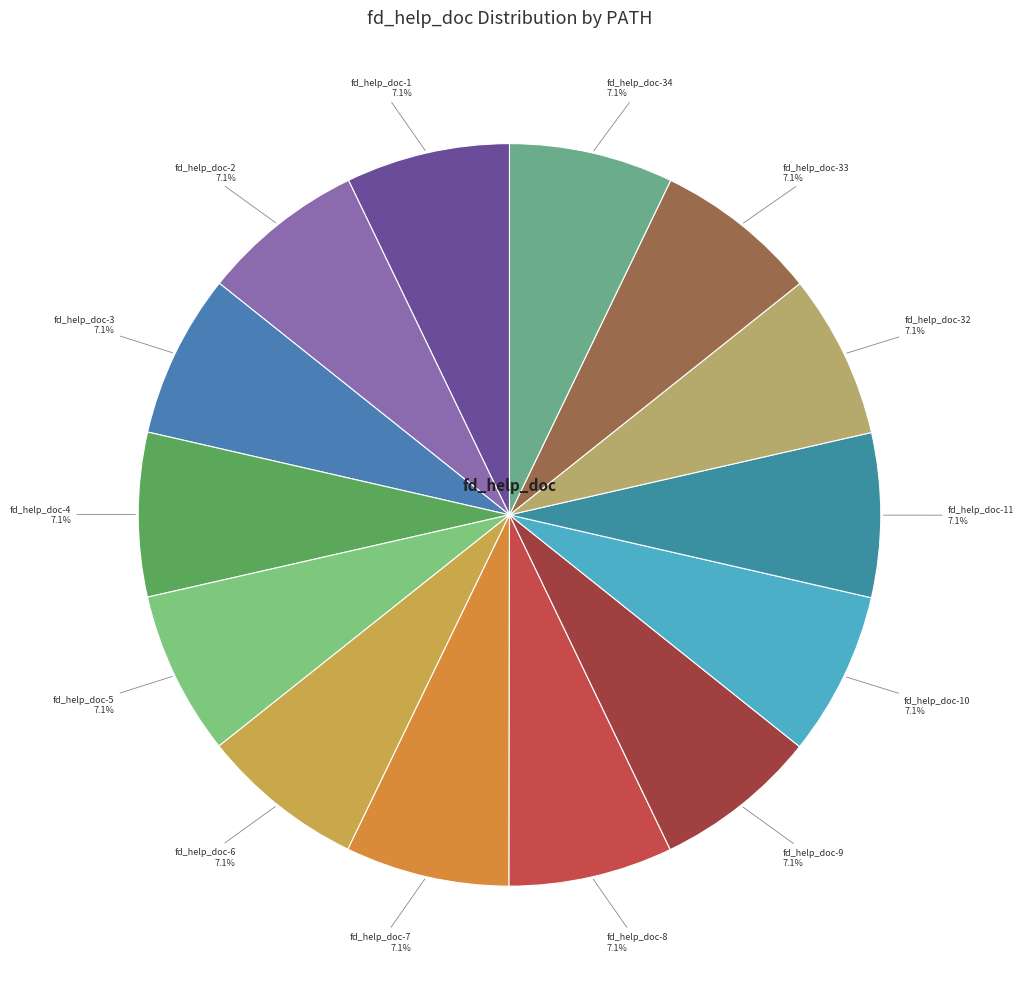

Is there any slice that represents more than half of the pie?

No